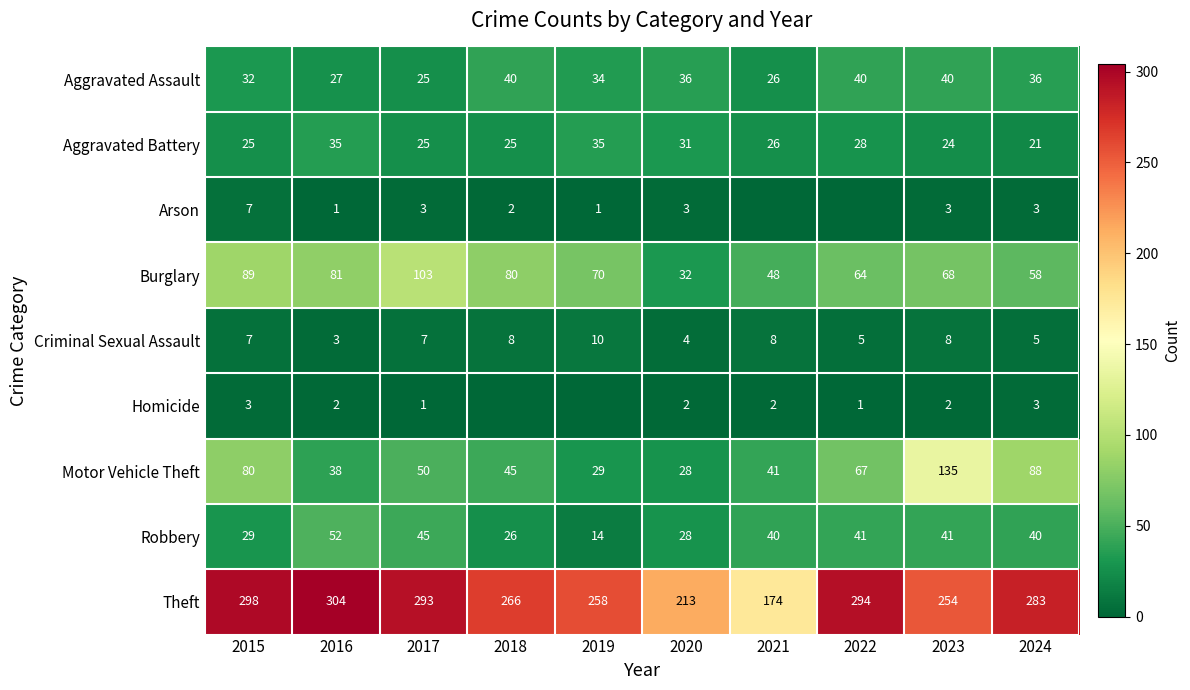

What is the minimum value for Aggravated Battery?

21